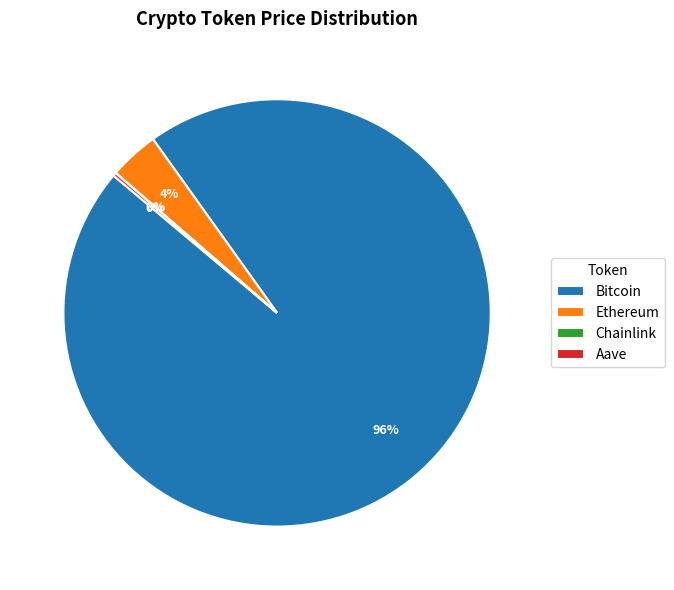

Which category has the biggest portion of the pie?

Bitcoin